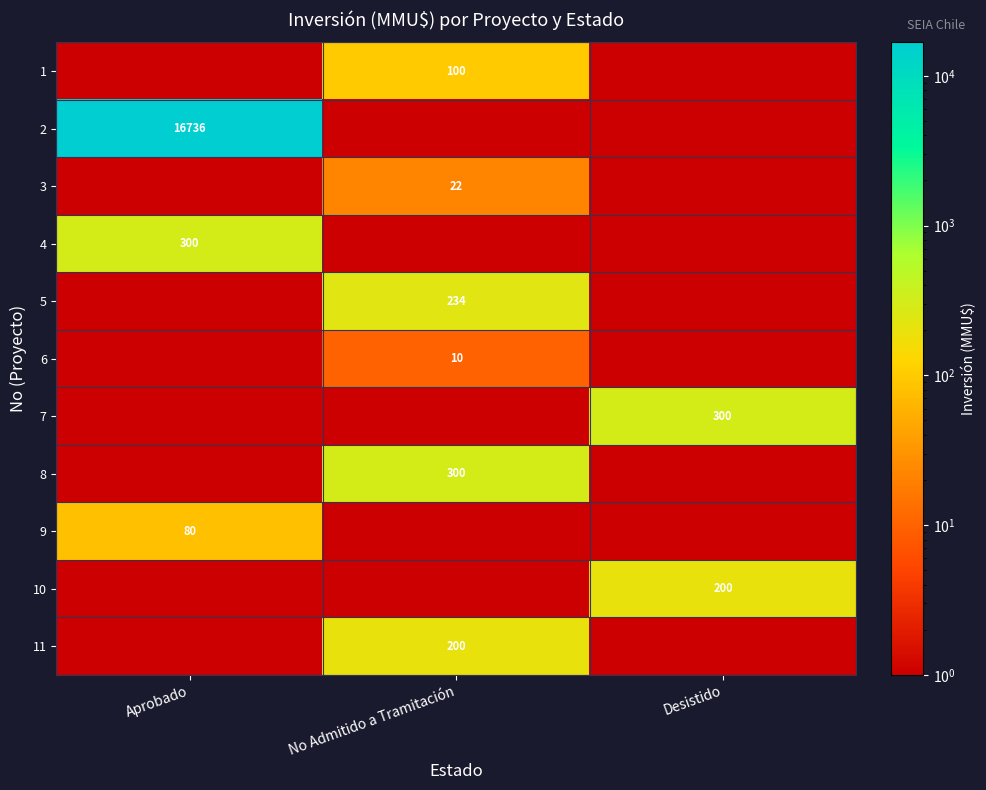

Count the number of categories in the chart.

3